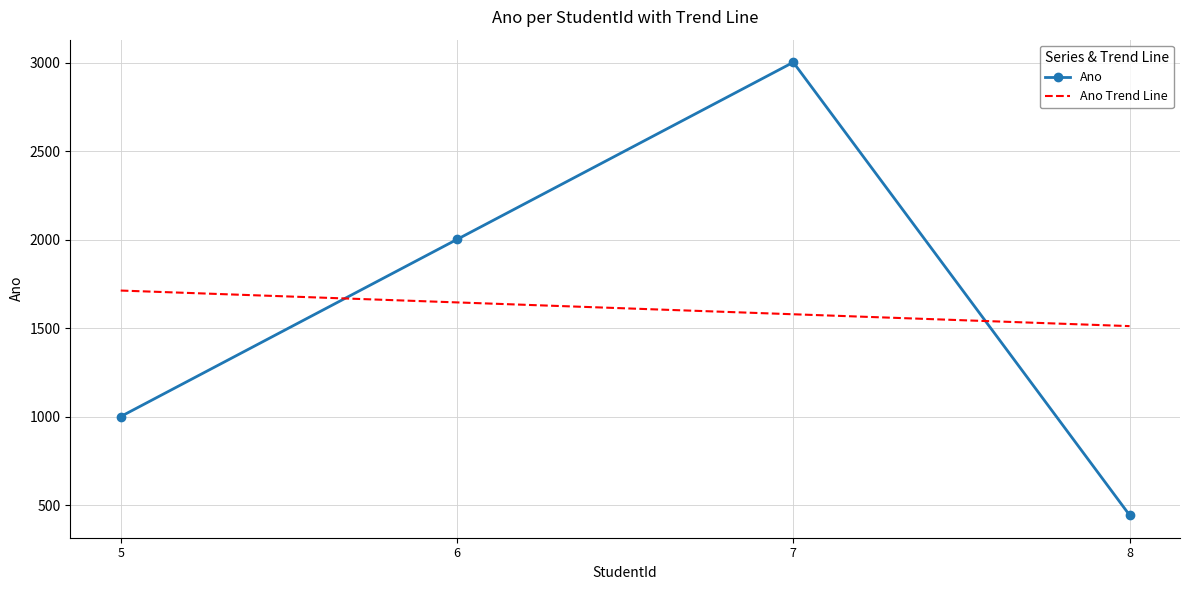

In Ano, how many points are higher than both neighbors (excluding endpoints)?

1